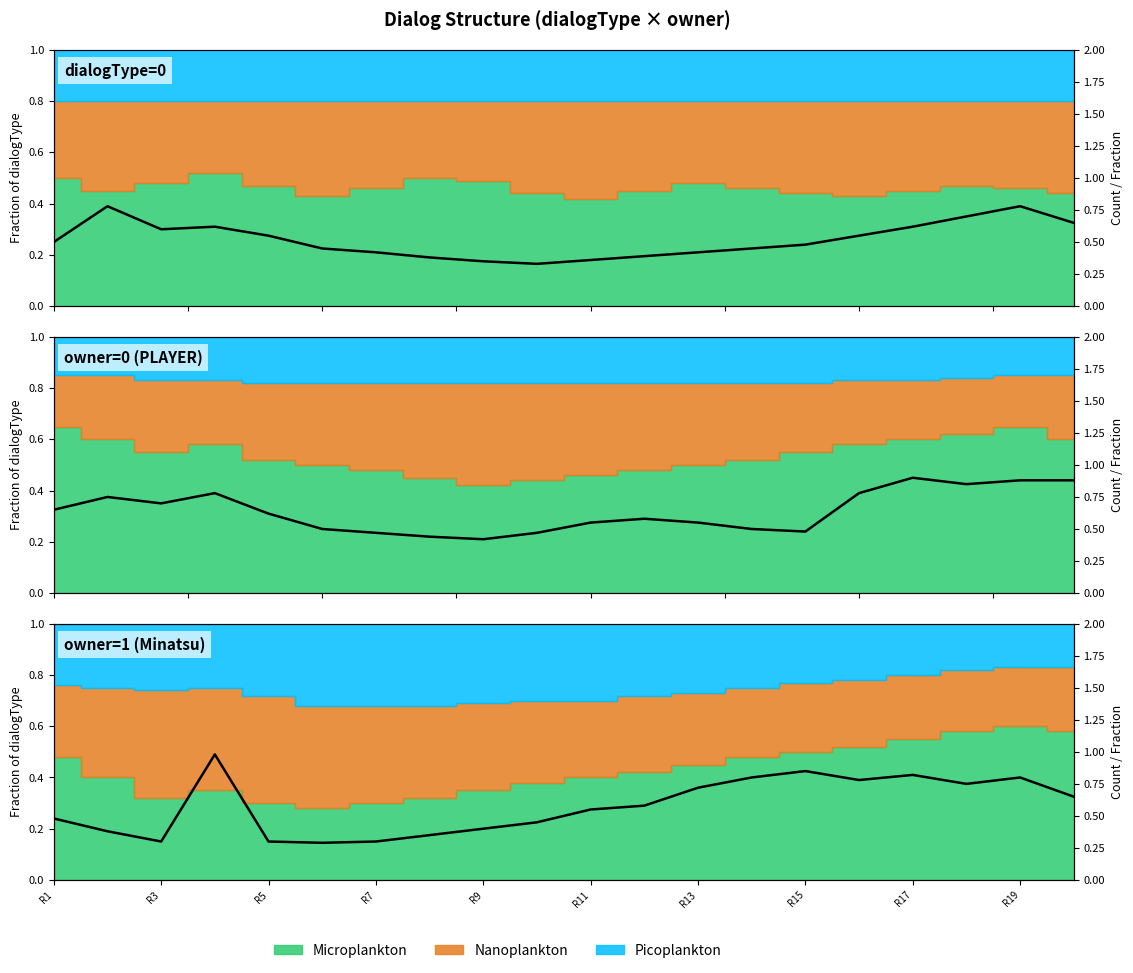

True or false: the data shows 0.4 at 11.

False